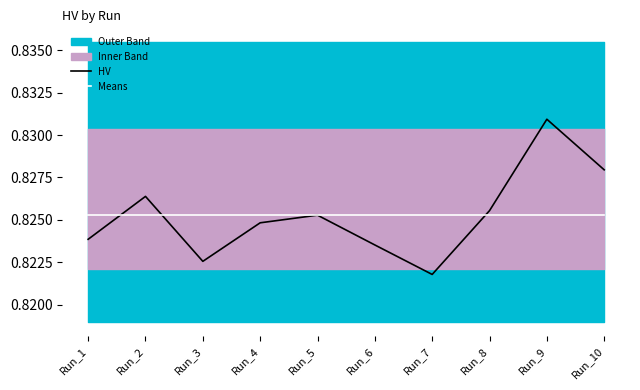

What is the approximate value of Means at Run_5?

0.8